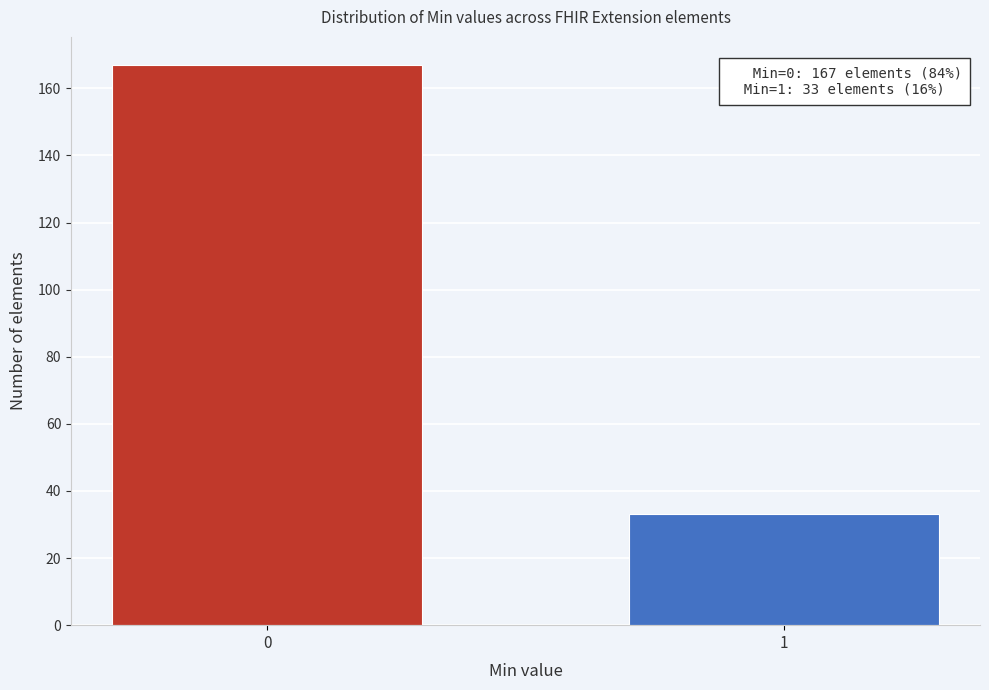

Reading right to left, transcribe all the data shown in this chart.

1=33	0=167